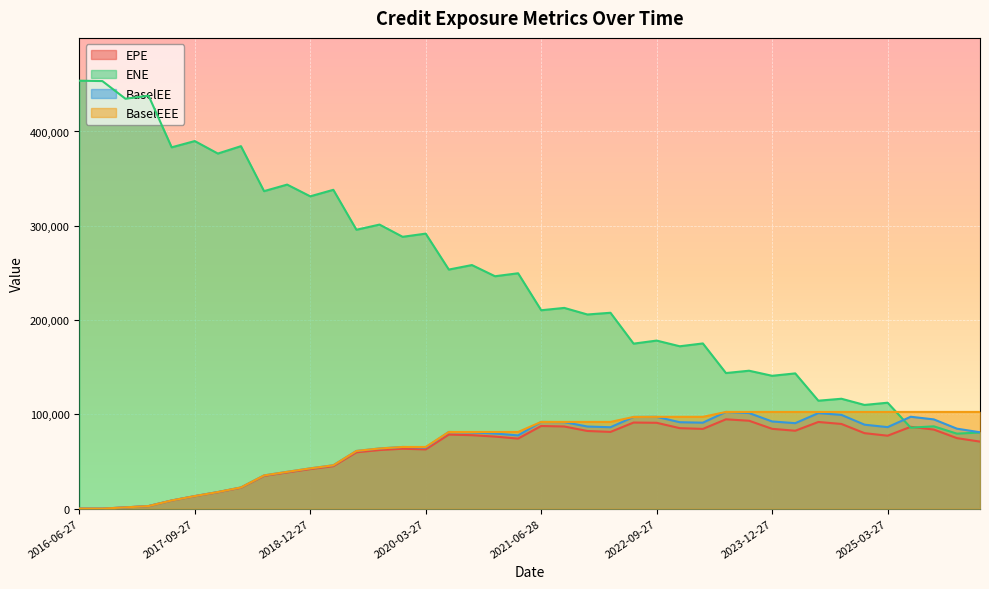

Rank the categories by EPE value from highest to lowest.

2023-06-27, 2023-09-27, 2024-06-27, 2022-06-27, 2022-09-27, 2024-09-27, 2021-06-28, 2021-09-27, 2025-06-27, 2022-12-28, 2023-12-27, 2023-03-27, 2025-09-29, 2024-03-27, 2021-12-29, 2022-03-28, 2024-12-27, 2020-06-29, 2020-09-28, 2025-03-27, 2020-12-29, 2025-12-29, 2021-03-29, 2026-03-27, 2019-12-27, 2020-03-27, 2019-09-27, 2019-06-27, 2019-03-27, 2018-12-27, 2018-09-27, 2018-06-27, 2018-03-27, 2017-12-27, 2017-09-27, 2017-06-27, 2017-03-27, 2016-12-28, 2016-09-27, 2016-06-27